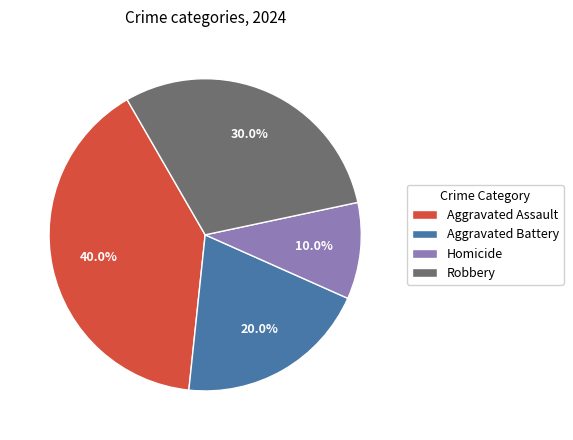

How many slices are in this pie chart?

4